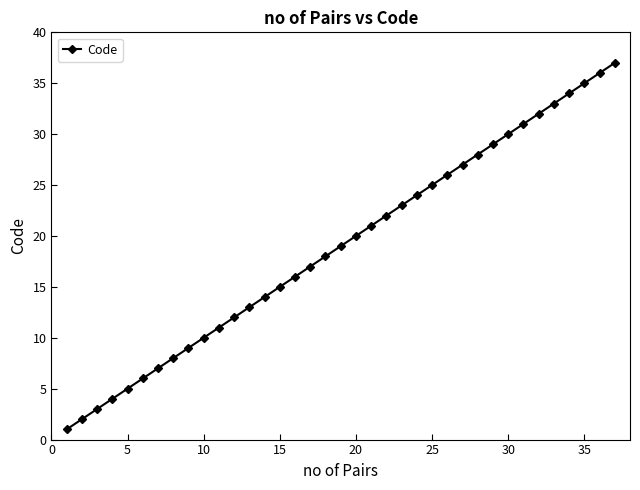

Does the chart display data point markers on the line(s)?

Yes